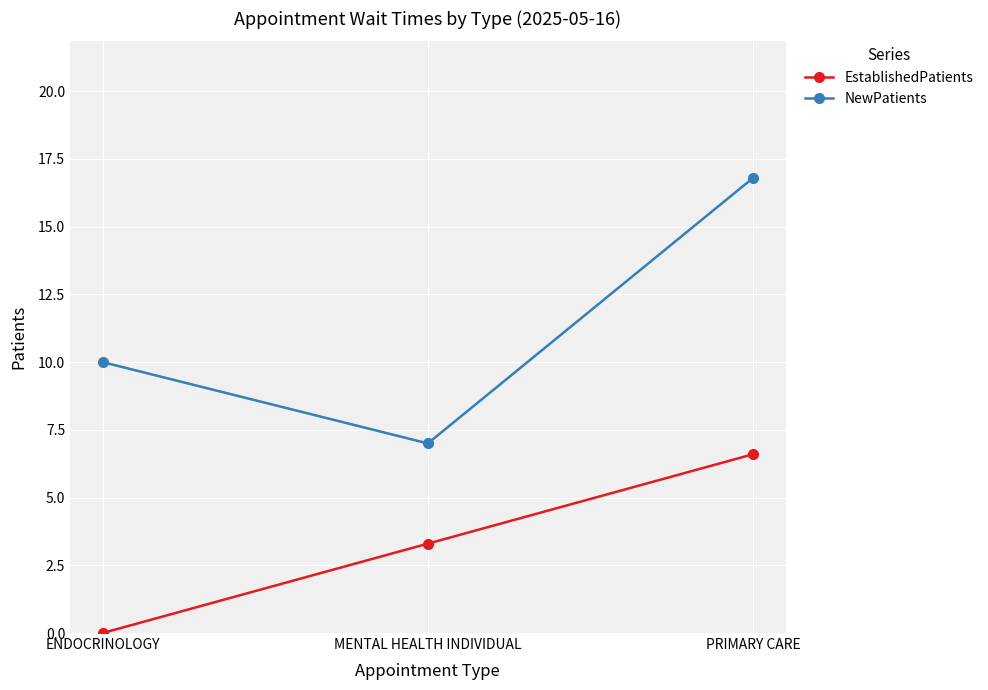

Reading left to right, transcribe all the data shown in this chart.

EstablishedPatients: ENDOCRINOLOGY=0.0	MENTAL HEALTH INDIVIDUAL=3.3	PRIMARY CARE=6.6
NewPatients: ENDOCRINOLOGY=10.0	MENTAL HEALTH INDIVIDUAL=7.0	PRIMARY CARE=16.8